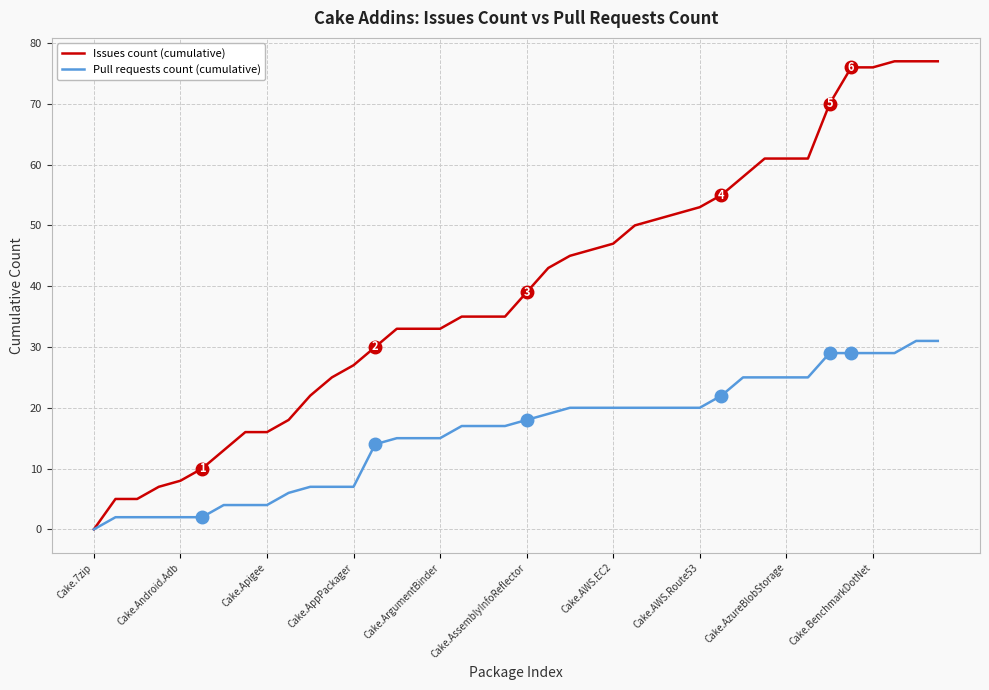

Which series has the largest total across all categories?

Issues count (cumulative)